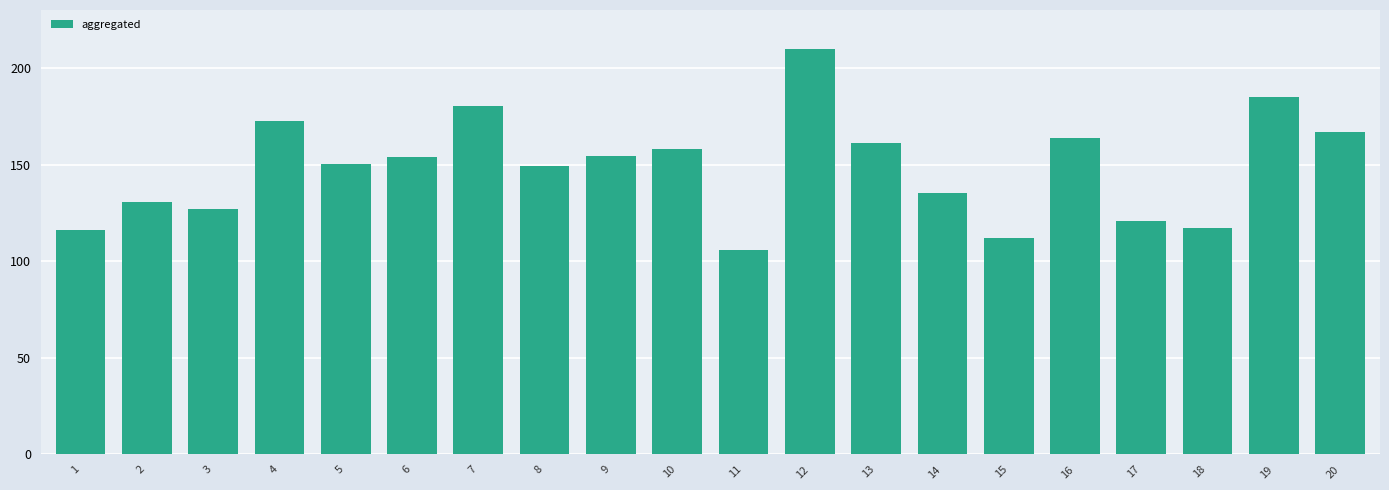

The value at 7 is 180.5. True or false?

True